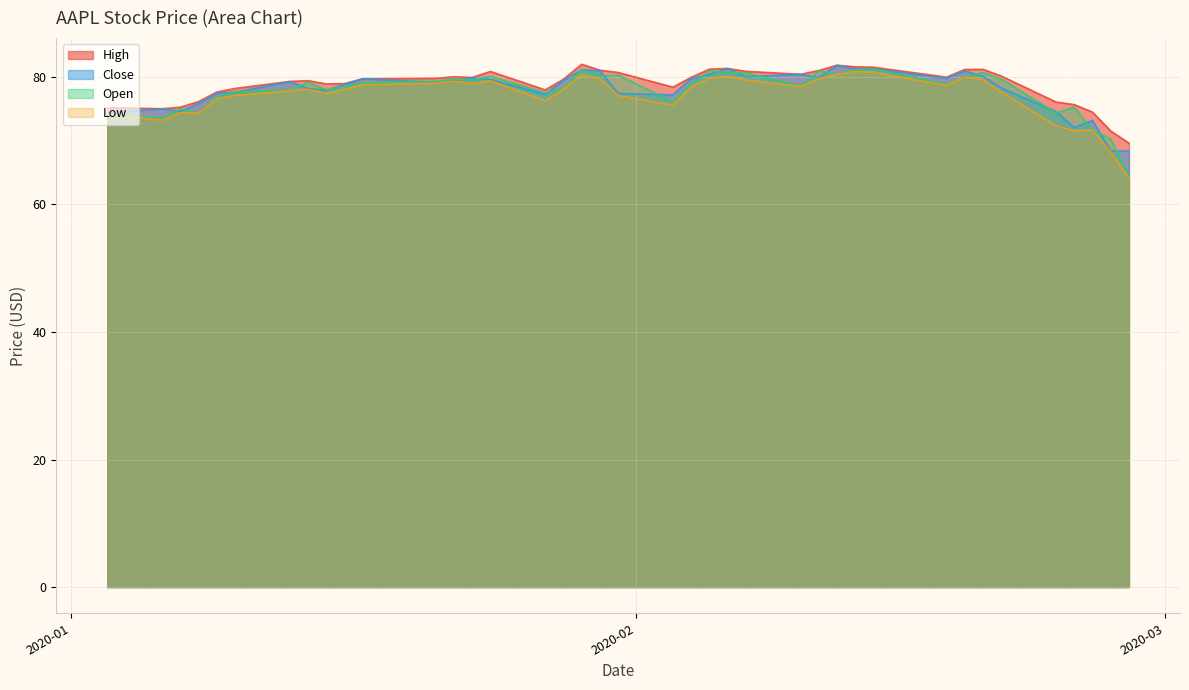

What are all the series names shown in the legend?

High, Close, Open, Low